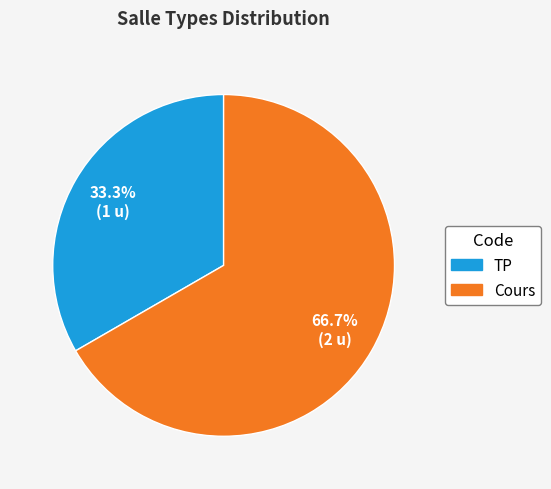

What percentage is the TP slice, to the nearest percent?

33%